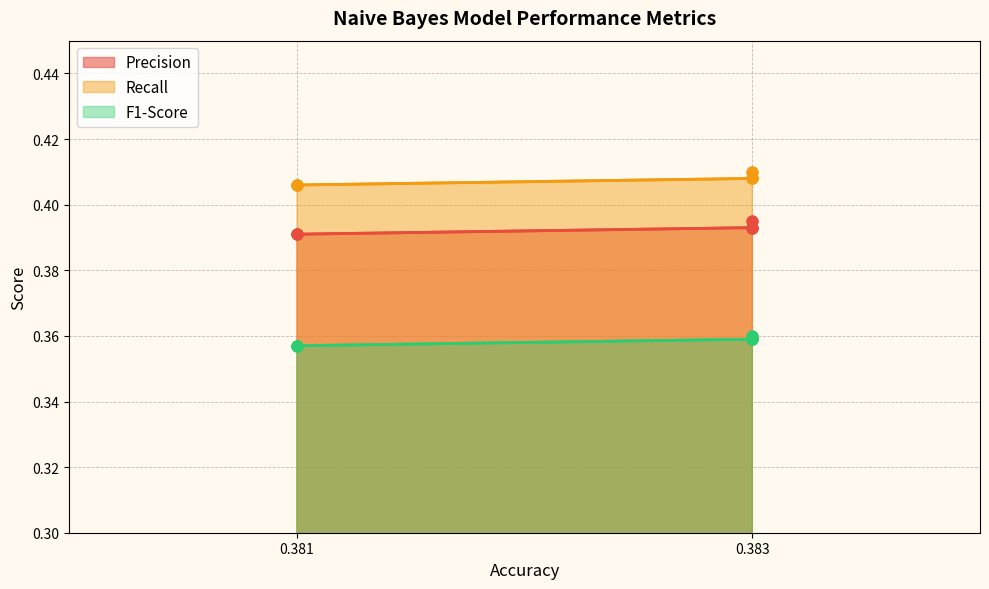

What are all the series names shown in the legend?

Precision, Recall, F1-Score